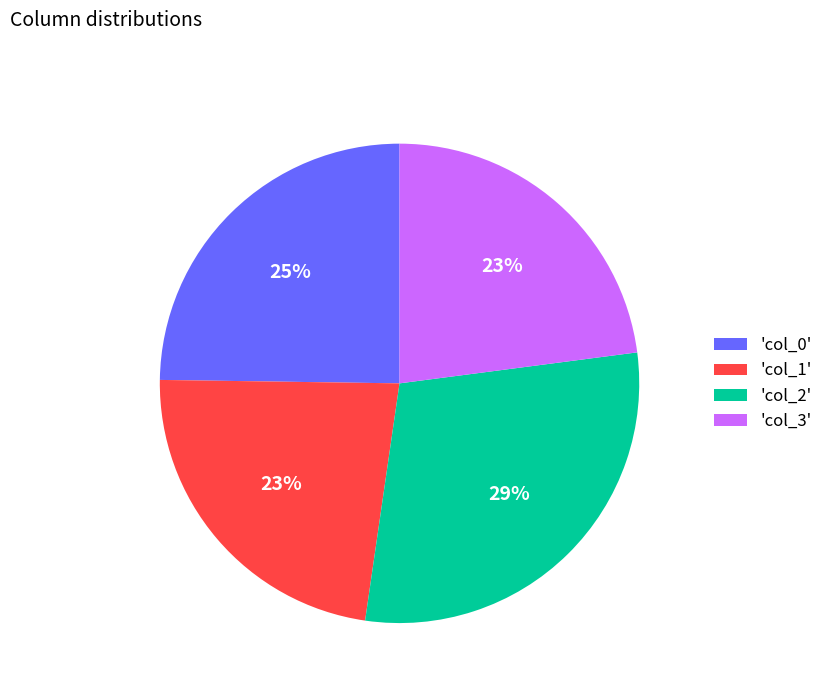

Combined, do 'col_0' and 'col_2' account for over 50%?

Yes